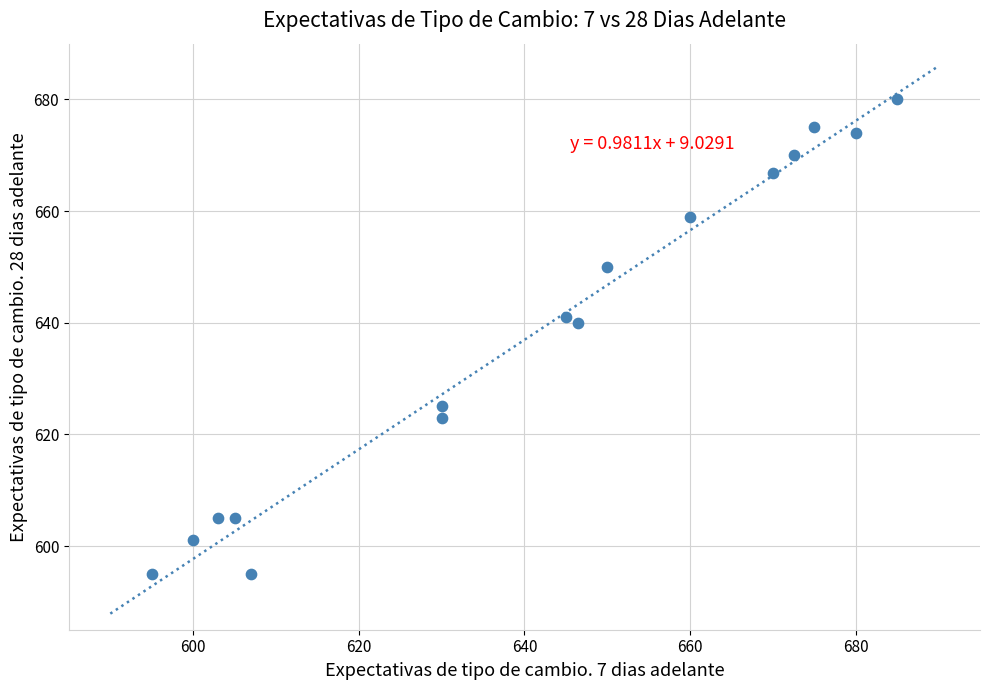

What is the range of X values (max minus min)?

90.0